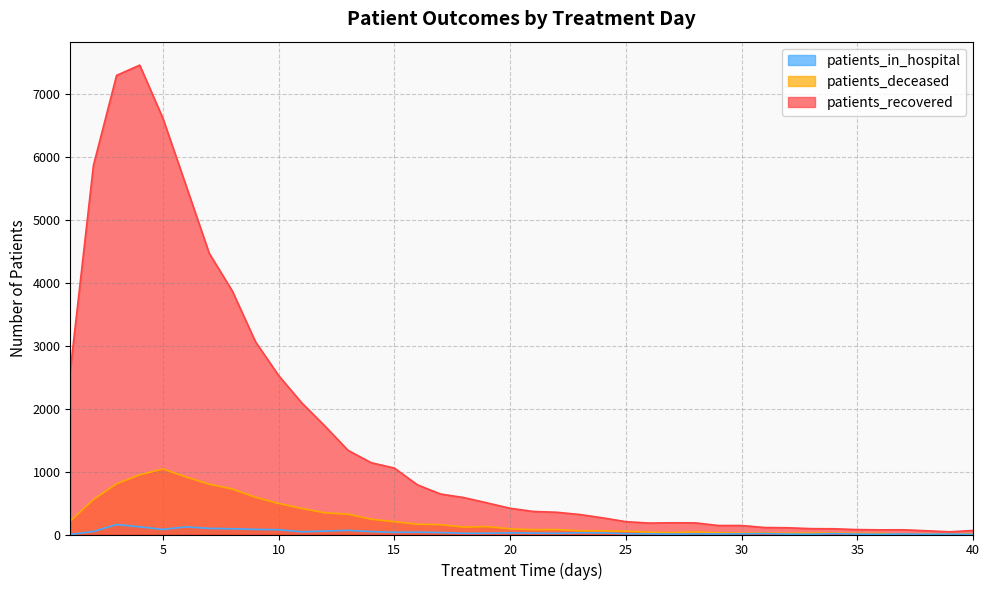

Reading left to right, what are all the values shown in this chart?

patients_recovered: 1=2608	2=5865	3=7296	4=7459	5=6616	6=5547	7=4471	8=3870	9=3064	10=2527	11=2092	12=1724	13=1337	14=1141	15=1056	16=789	17=643	18=587	19=503	20=417	21=366	22=354	23=318	24=265	25=204	26=182	27=186	28=185	29=143	30=143	31=111	32=107	33=93	34=91	35=78	36=74	37=75	38=59	39=43	40=64
patients_deceased: 1=213	2=555	3=806	4=948	5=1042	6=914	7=800	8=723	9=592	10=493	11=414	12=345	13=323	14=243	15=204	16=163	17=157	18=118	19=126	20=90	21=77	22=79	23=60	24=58	25=53	26=37	27=30	28=40	29=27	30=22	31=24	32=19	33=23	34=21	35=16	36=17	37=8	38=9	39=10	40=11
patients_in_hospital: 1=1	2=47	3=159	4=122	5=81	6=121	7=97	8=91	9=81	10=76	11=43	12=55	13=66	14=46	15=35	16=37	17=31	18=19	19=20	20=26	21=23	22=19	23=27	24=26	25=12	26=11	27=6	28=10	29=8	30=11	31=15	32=6	33=5	34=13	35=6	36=4	37=8	38=5	39=7	40=2